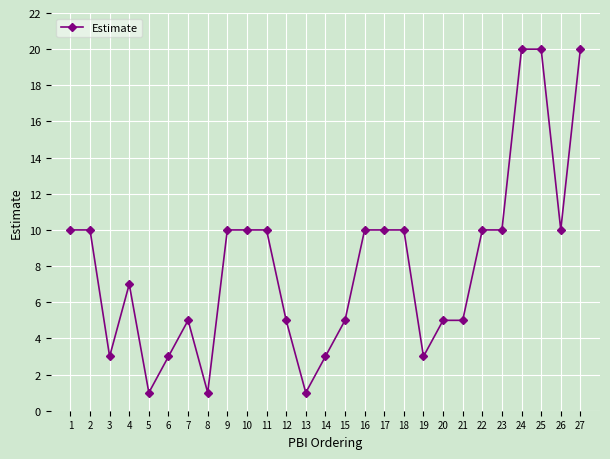

Count the number of data series in this chart.

1